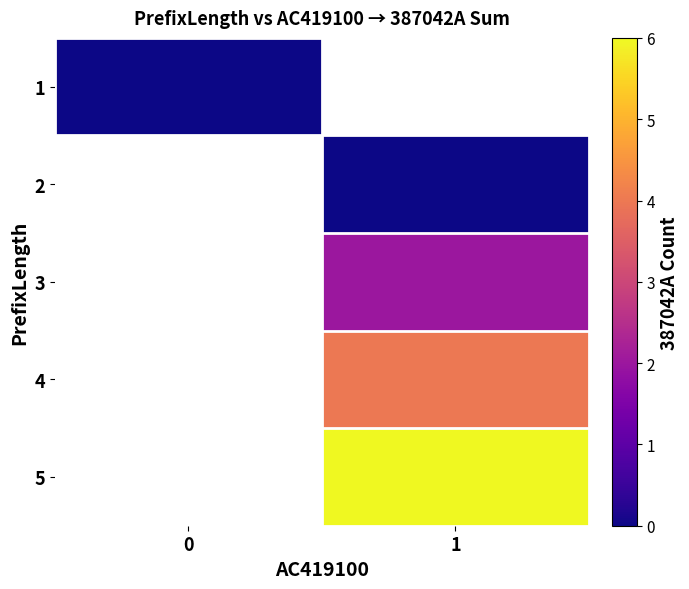

Rank the series by their average value, from highest to lowest.

1, 2, 3, 4, 5